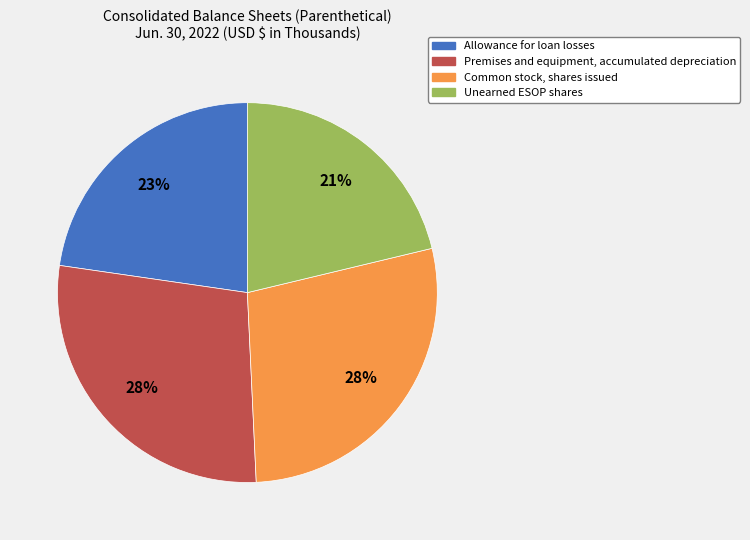

Combined, do Unearned ESOP shares and Allowance for loan losses account for over 50%?

No